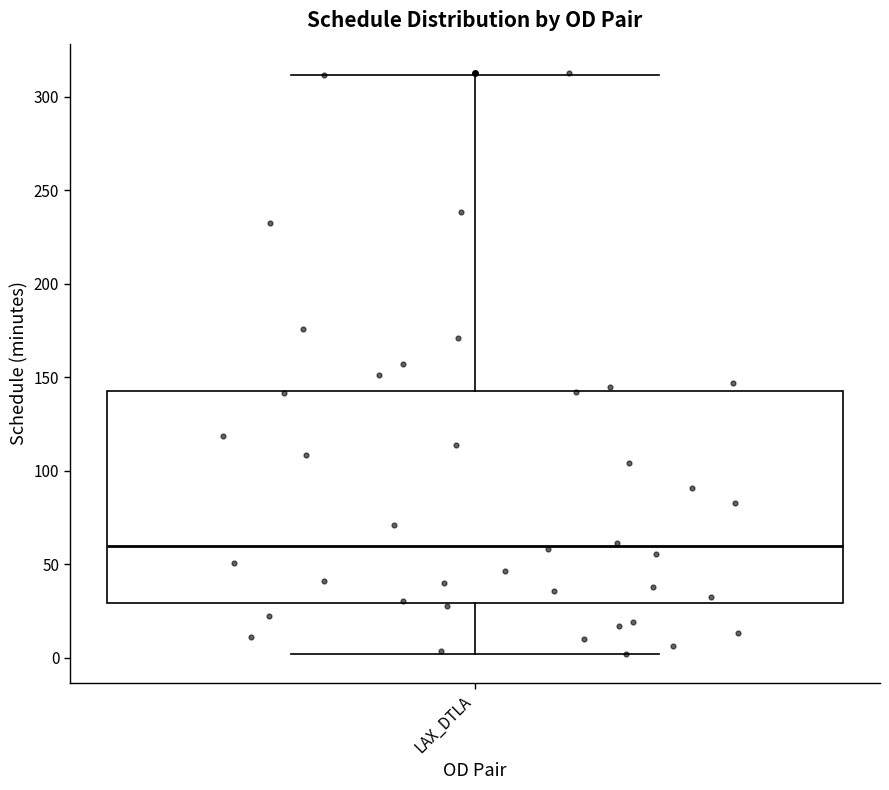

Read this box plot against the y-axis: the position of the median line, the range covered by the box, and the ends of both whiskers. The values are not printed on the chart, so give them approximately, as read against the axis.

median 60, box 30 to 145, whiskers 0 to 310